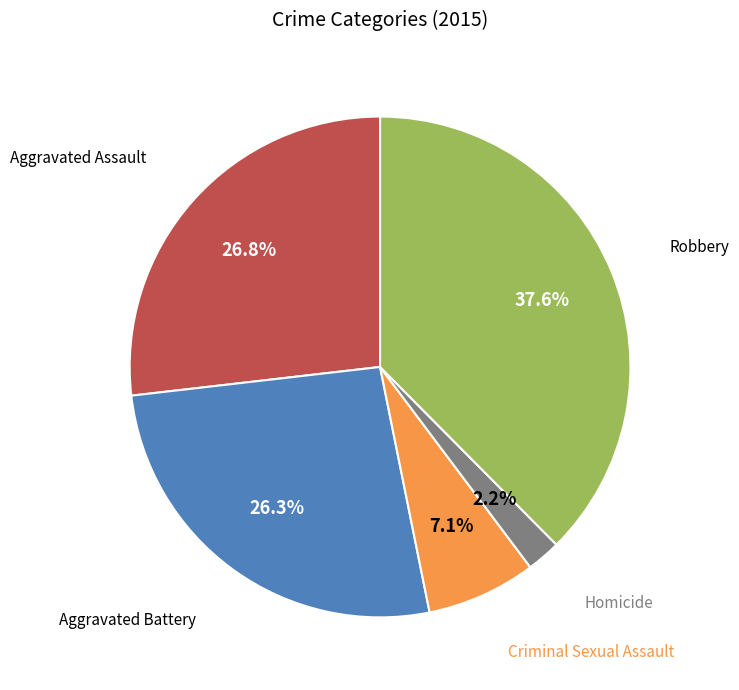

Does any single category account for the majority?

No